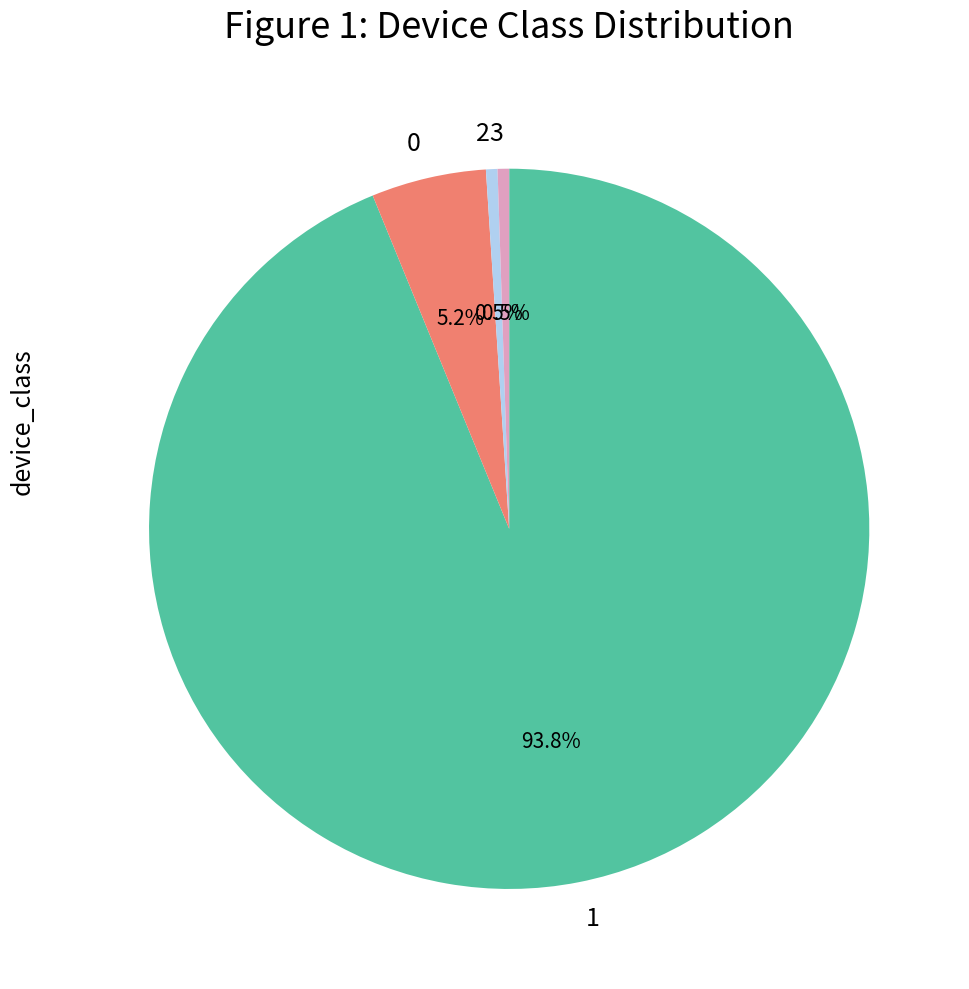

Count the number of slices in the pie.

4